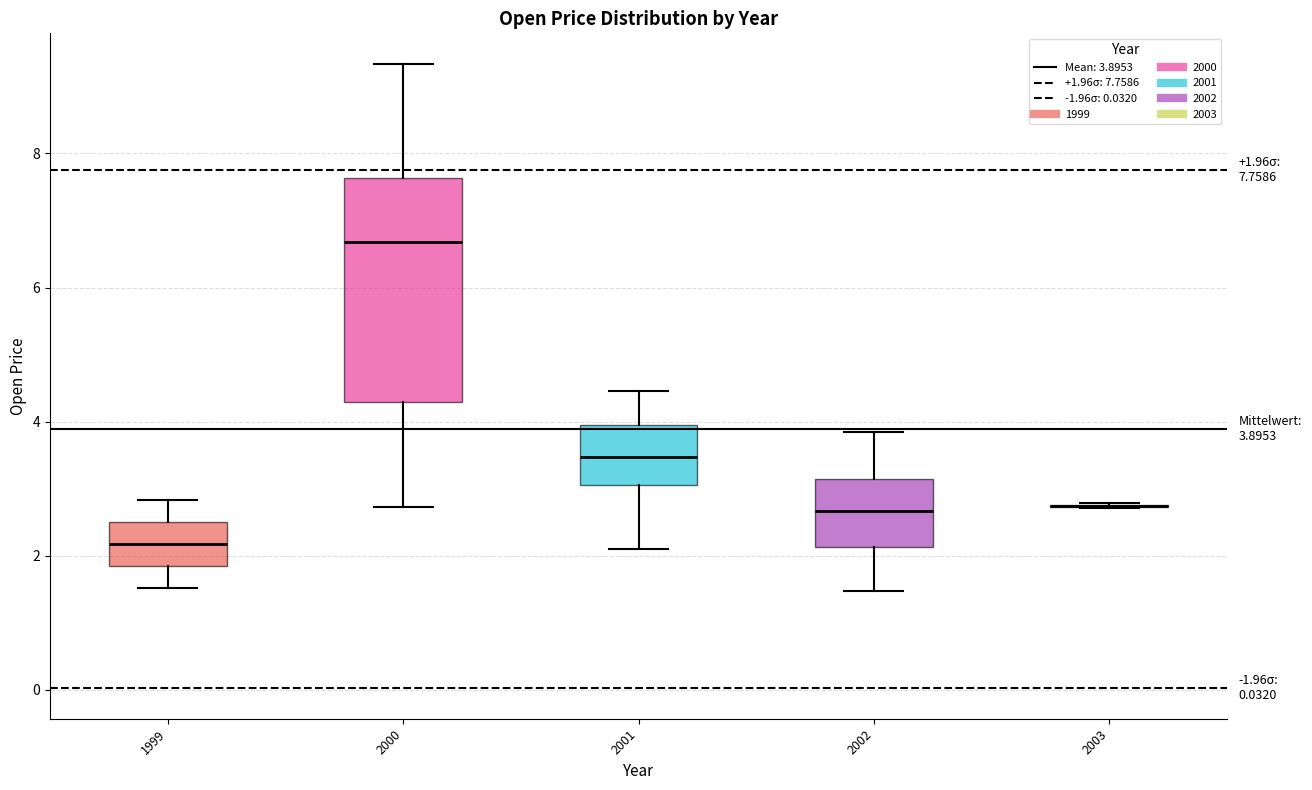

Comparing the boxes themselves (not the whiskers), which one is the tallest?

2000